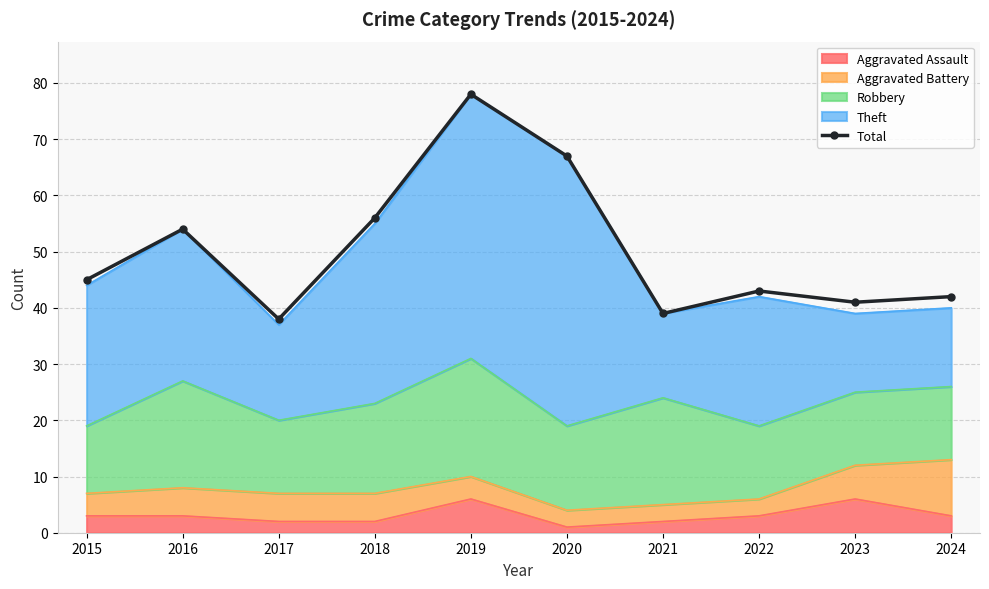

True or false: the data shows 22 at 2022.

False